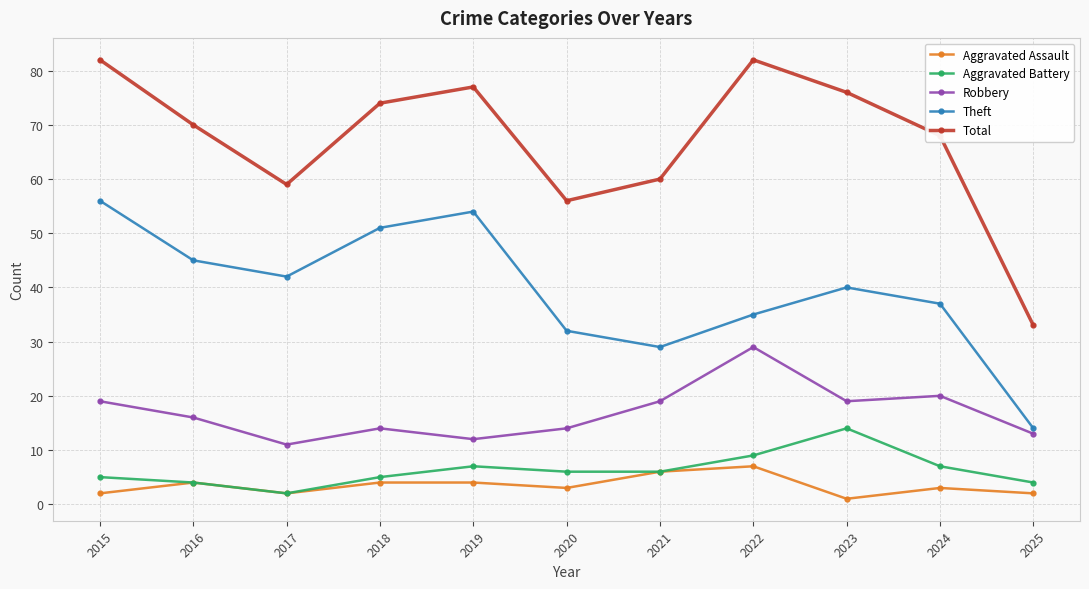

At which label does Robbery reach its peak?

2022